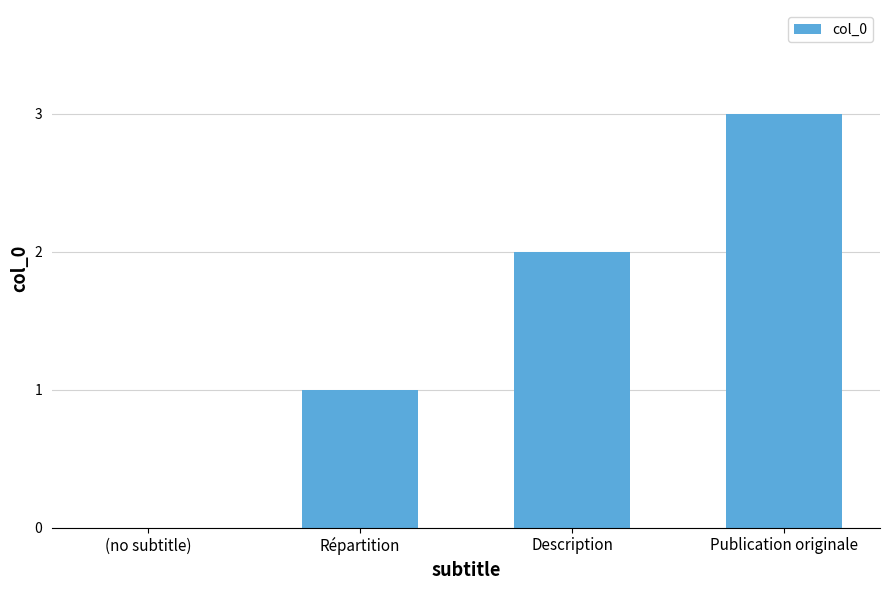

What is the sum of all values?

6